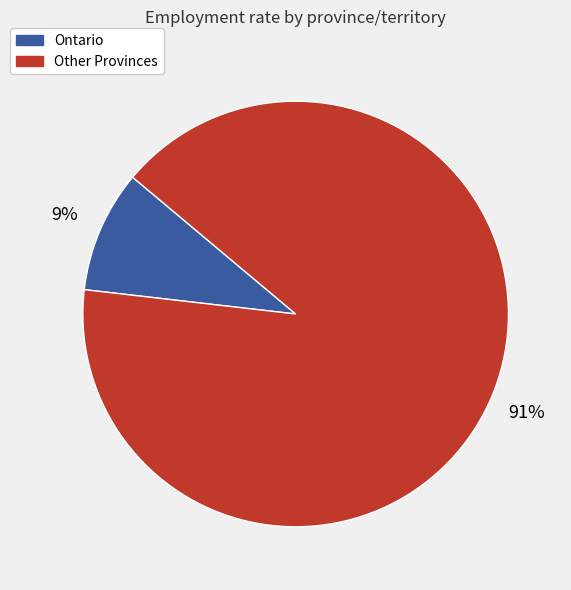

Is there any slice that represents more than half of the pie?

Yes